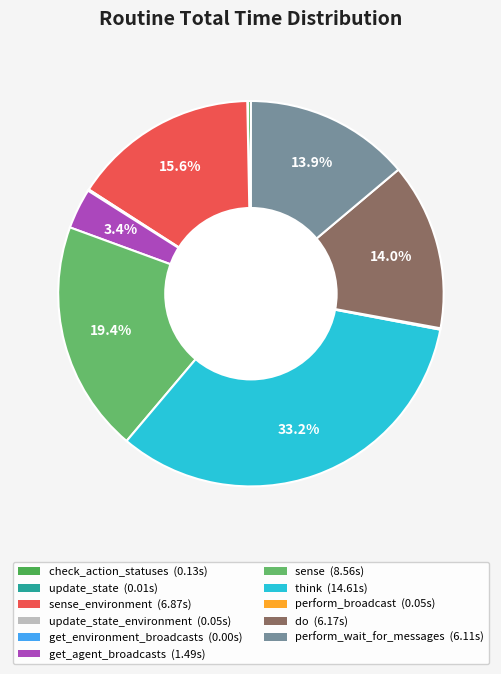

What is the largest slice in the pie chart?

think